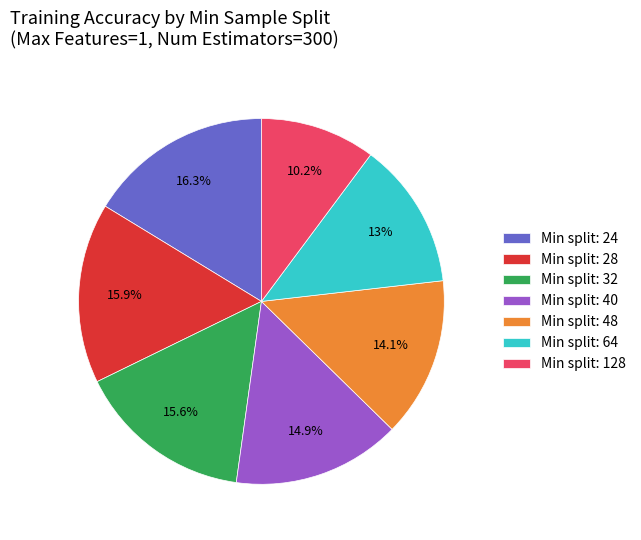

Which has a higher value, Min split: 128 or Min split: 64?

Min split: 64